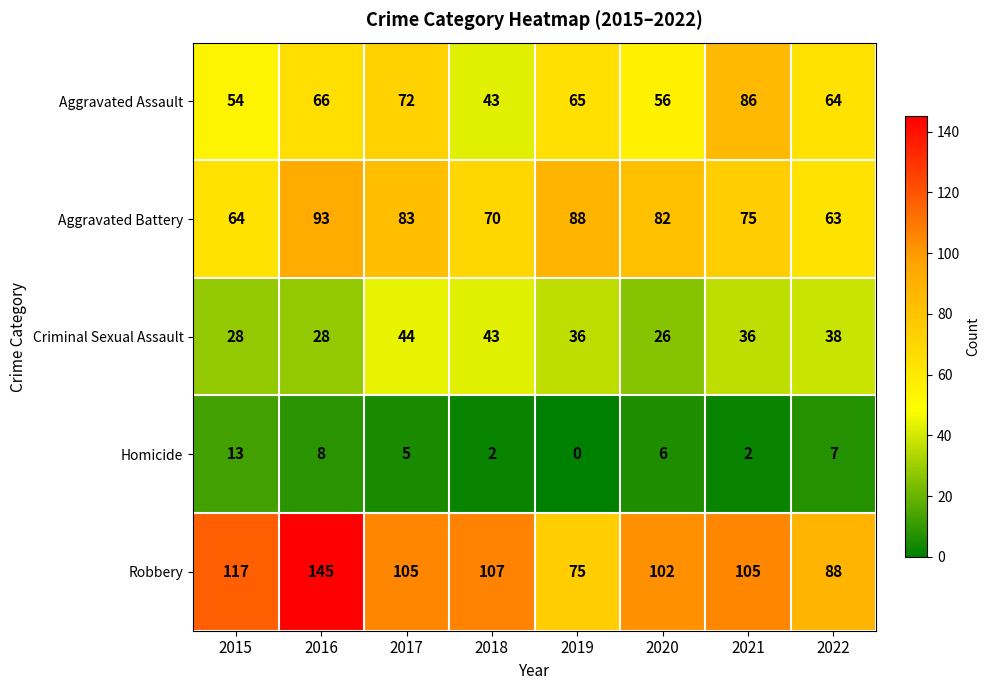

What is the sum of the Robbery values at 2016 and 2015?

262